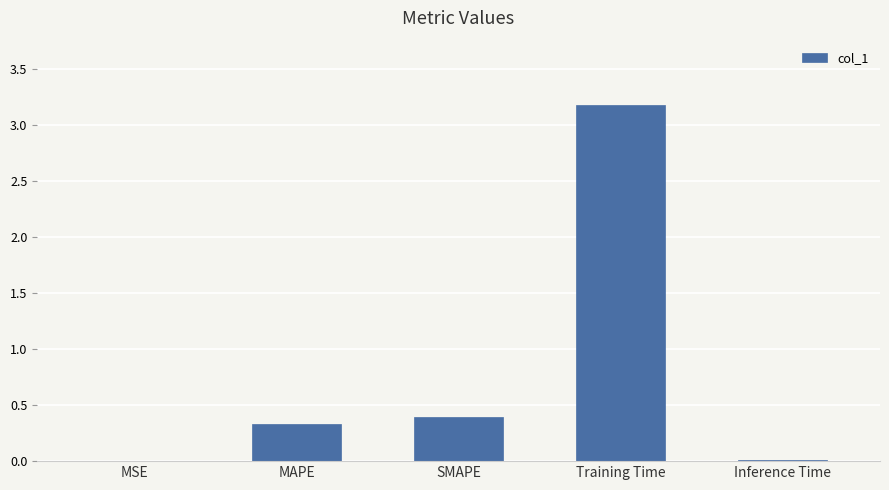

True or false: the data shows 0.0 at Inference Time.

True